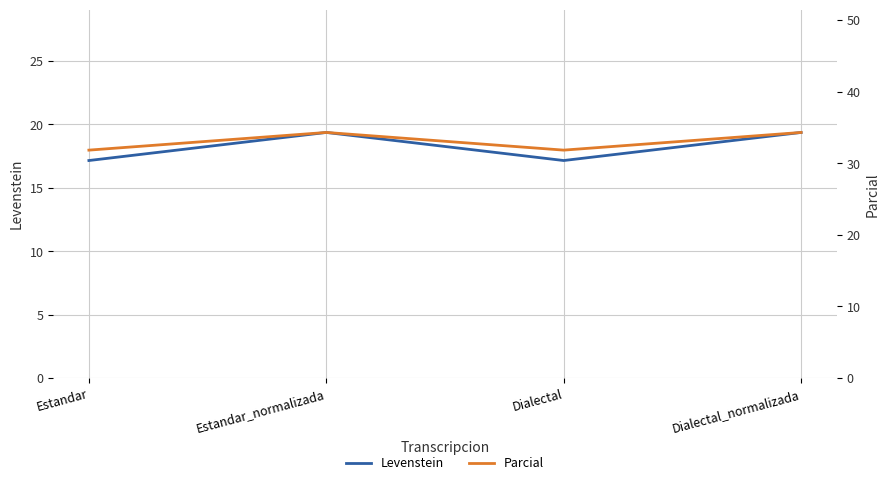

Where does the Levenstein series first go above 19?

Estandar_normalizada